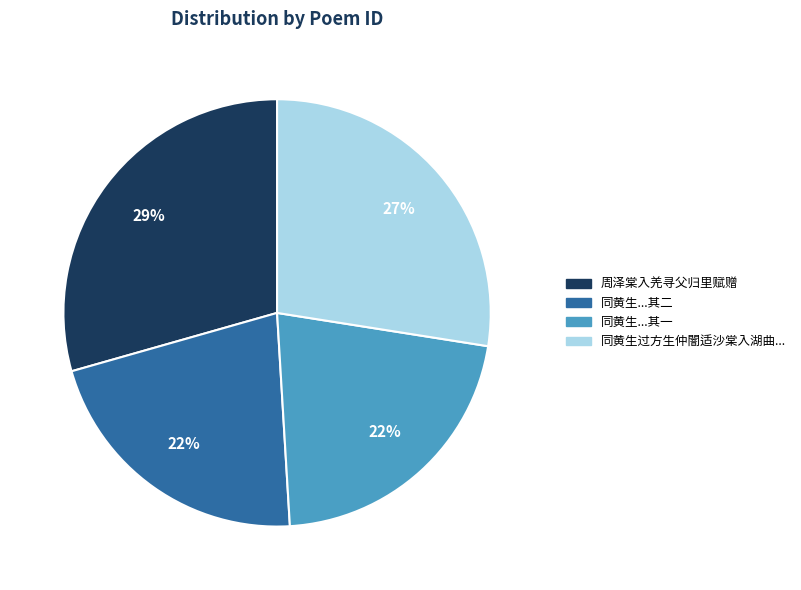

Count the number of slices in the pie.

4